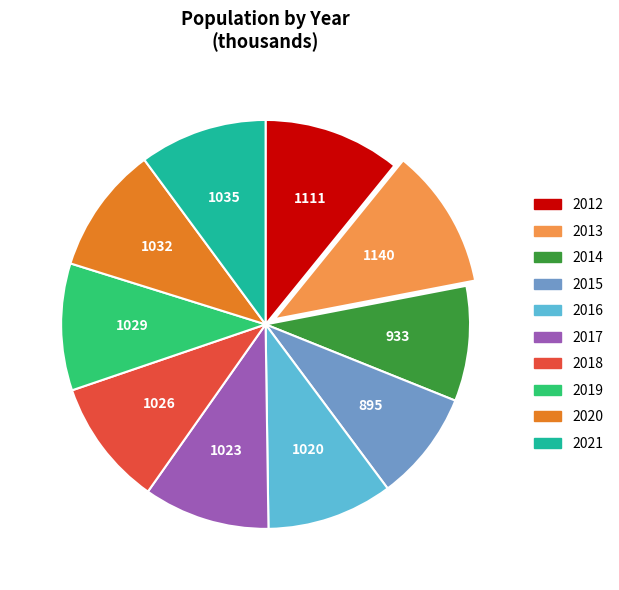

Combined, do 2016 and 2013 account for over 50%?

No